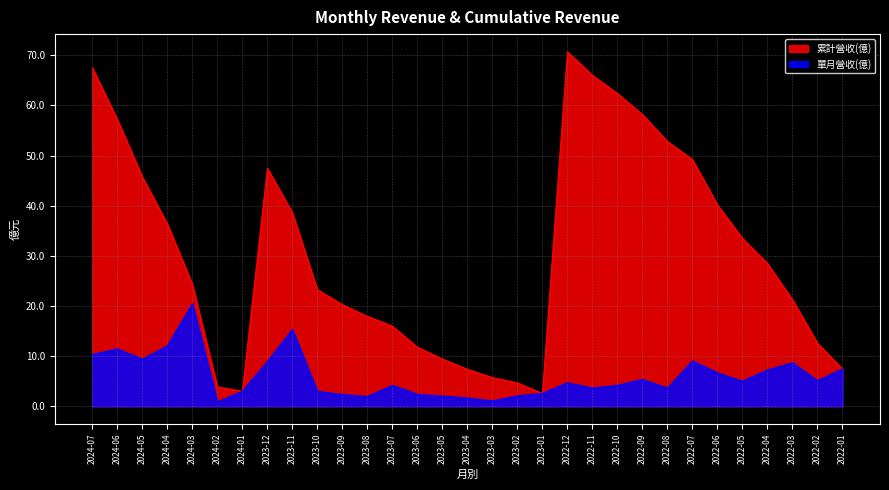

Which series has the widest spread of values?

累計營收(億)